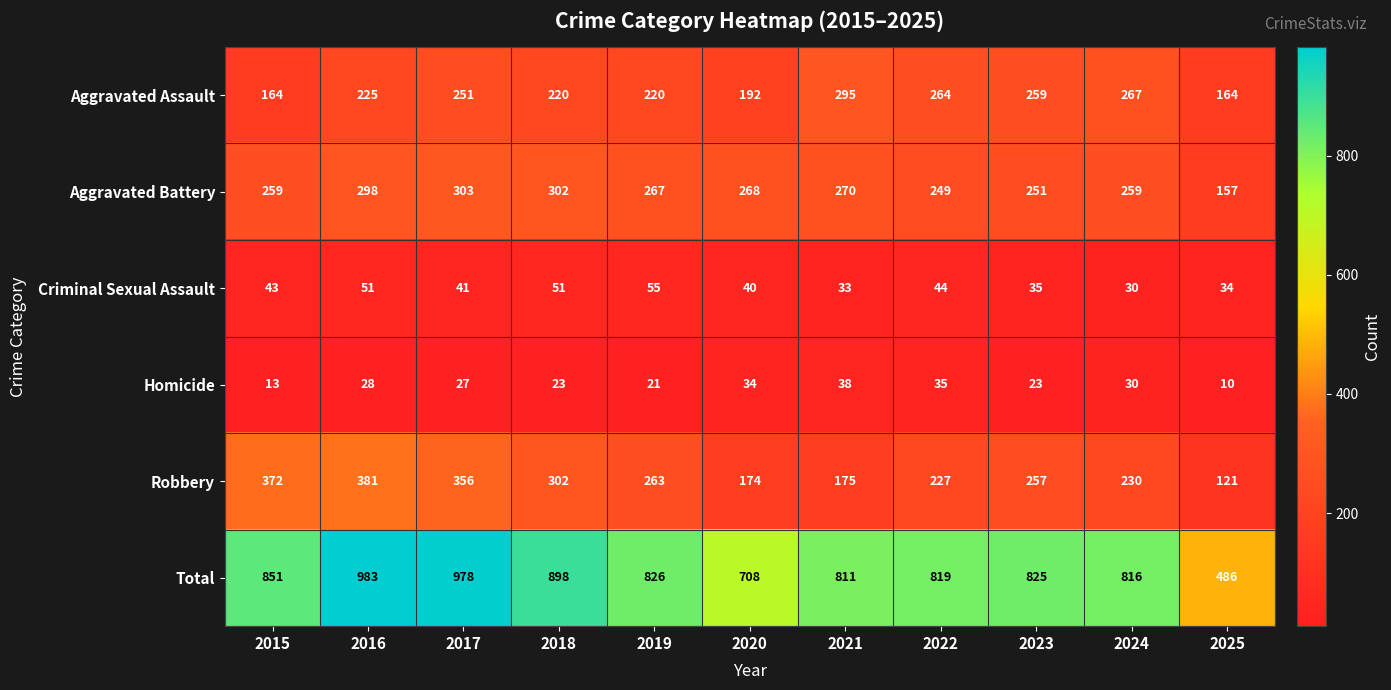

At which category is the sum across all series the highest?

2016